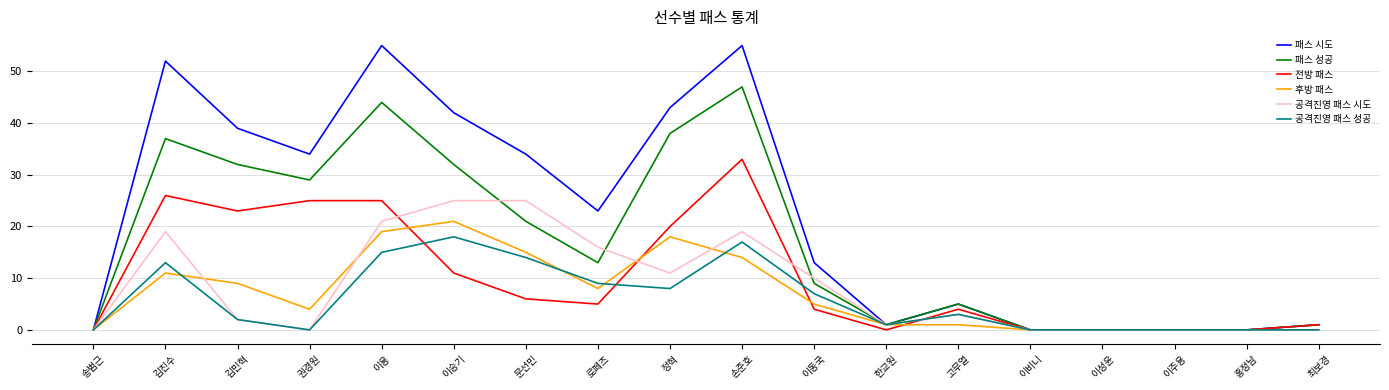

Which series has the largest range (max minus min)?

패스 시도